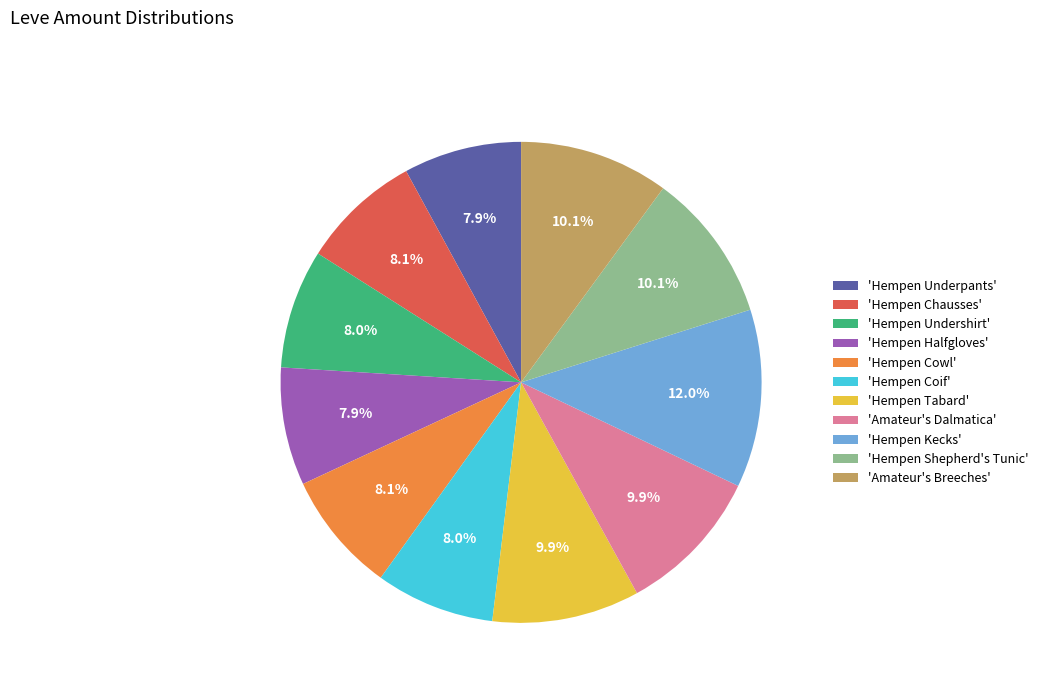

Between 'Amateur's Dalmatica' and 'Hempen Cowl', which is larger?

'Amateur's Dalmatica'